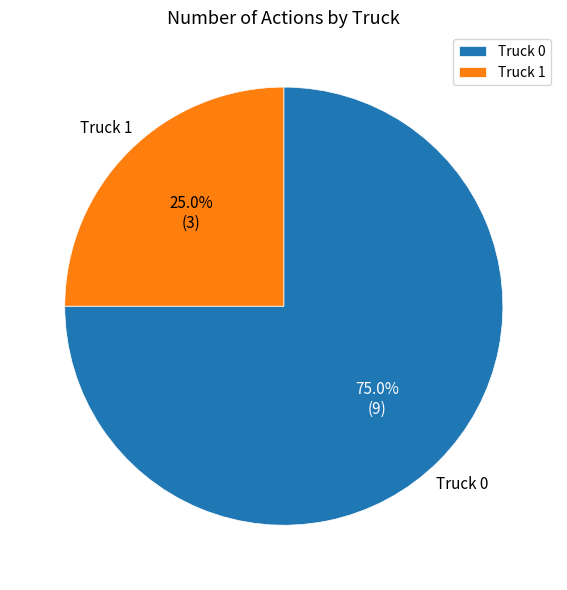

The Truck 1 slice represents 11% of the pie. True or false?

False